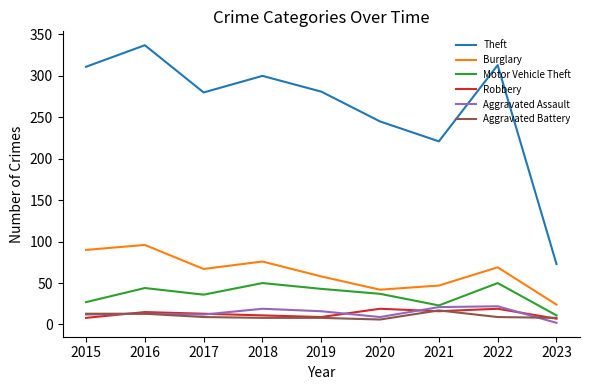

The Aggravated Assault series shows 13 at 2016. True or false?

True